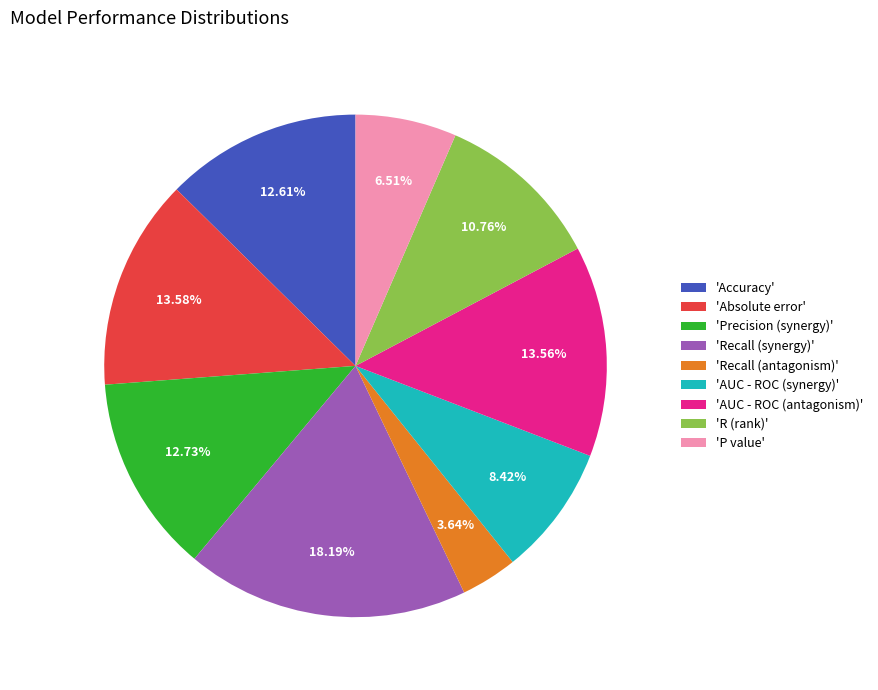

What is the smallest slice in the pie chart?

'Recall (antagonism)'